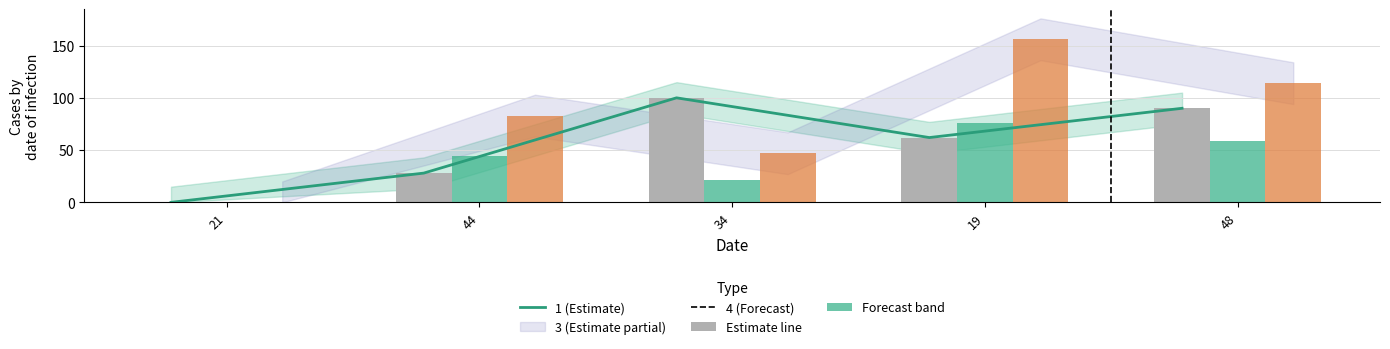

The chart shows a value of 100 at 34. True or false?

True